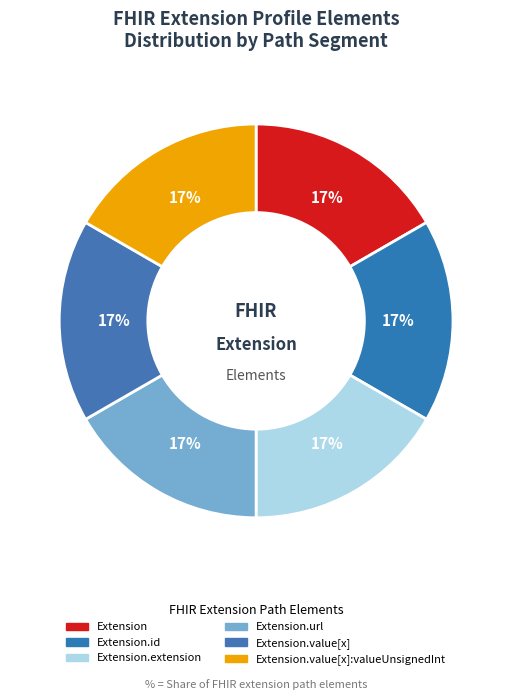

How many segments does this pie chart have?

6